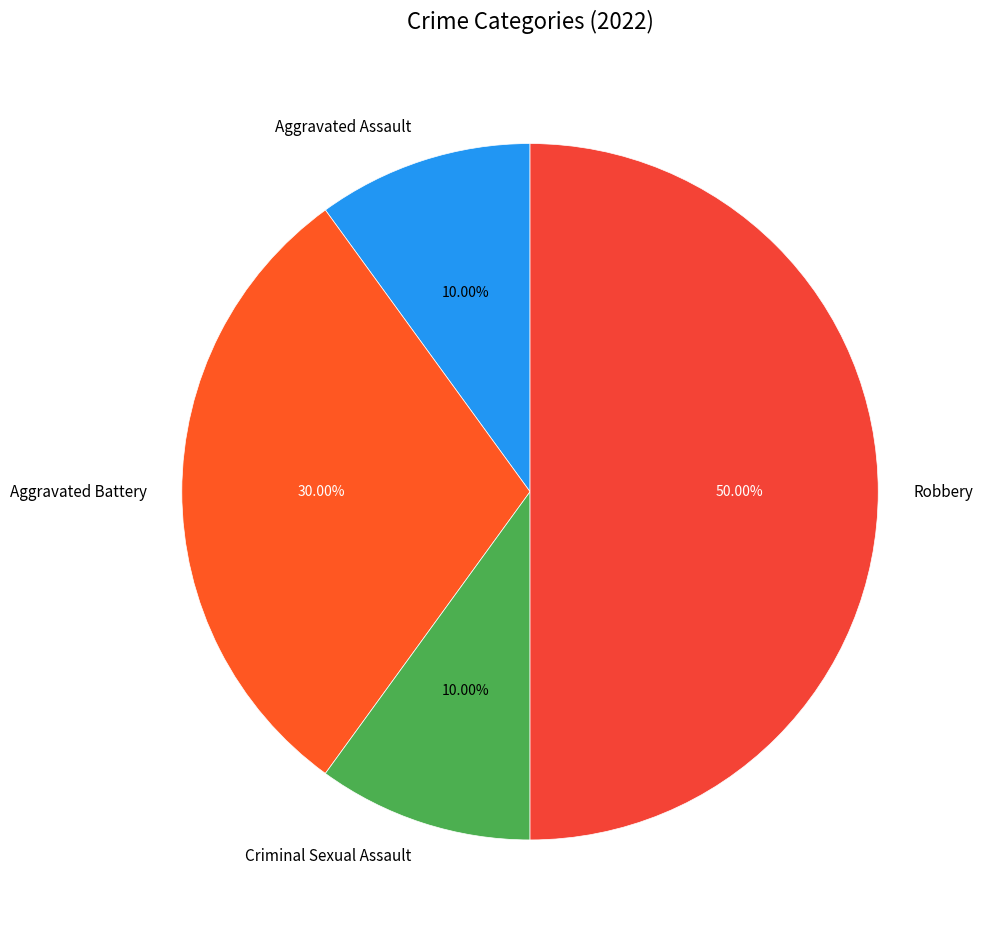

What percentage is NOT represented by Robbery?

50.0%